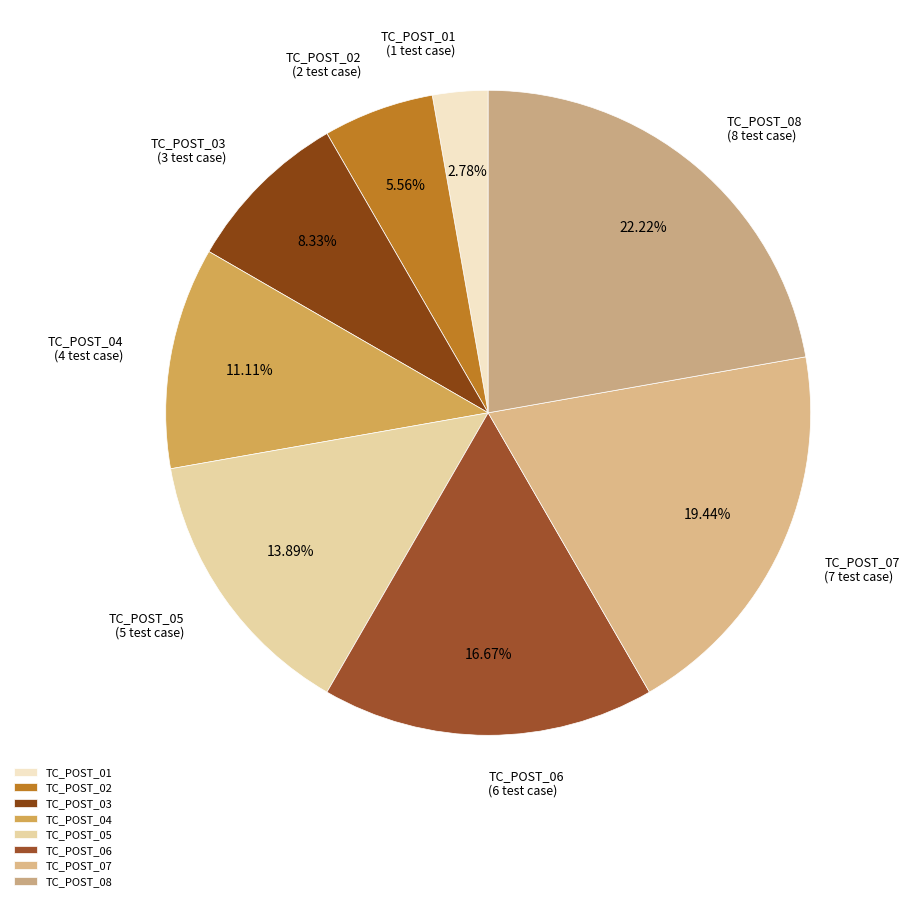

True or false: TC_POST_08 accounts for 31% of the total.

False